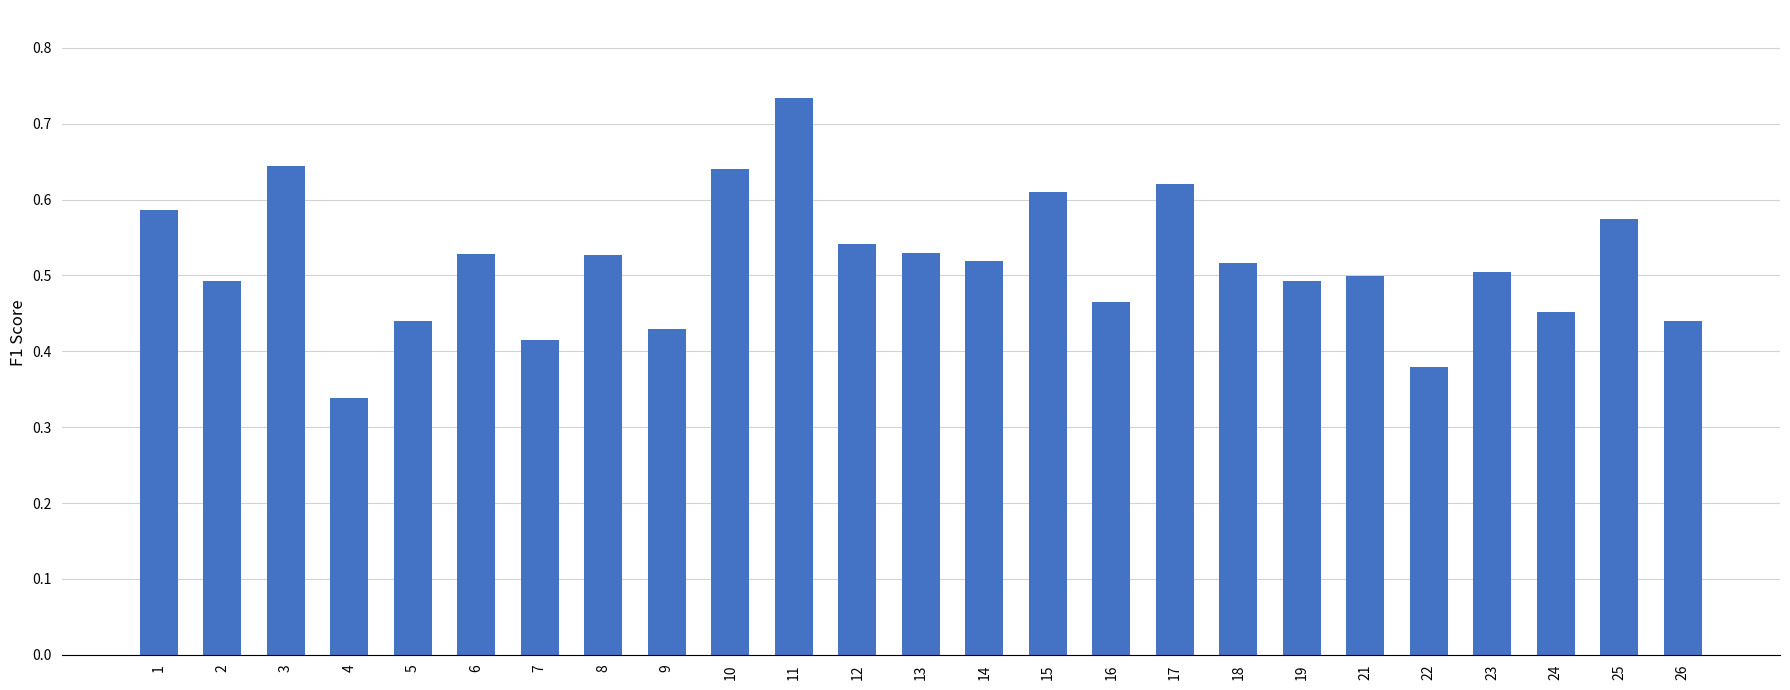

Which label corresponds to the smallest value in the chart?

4